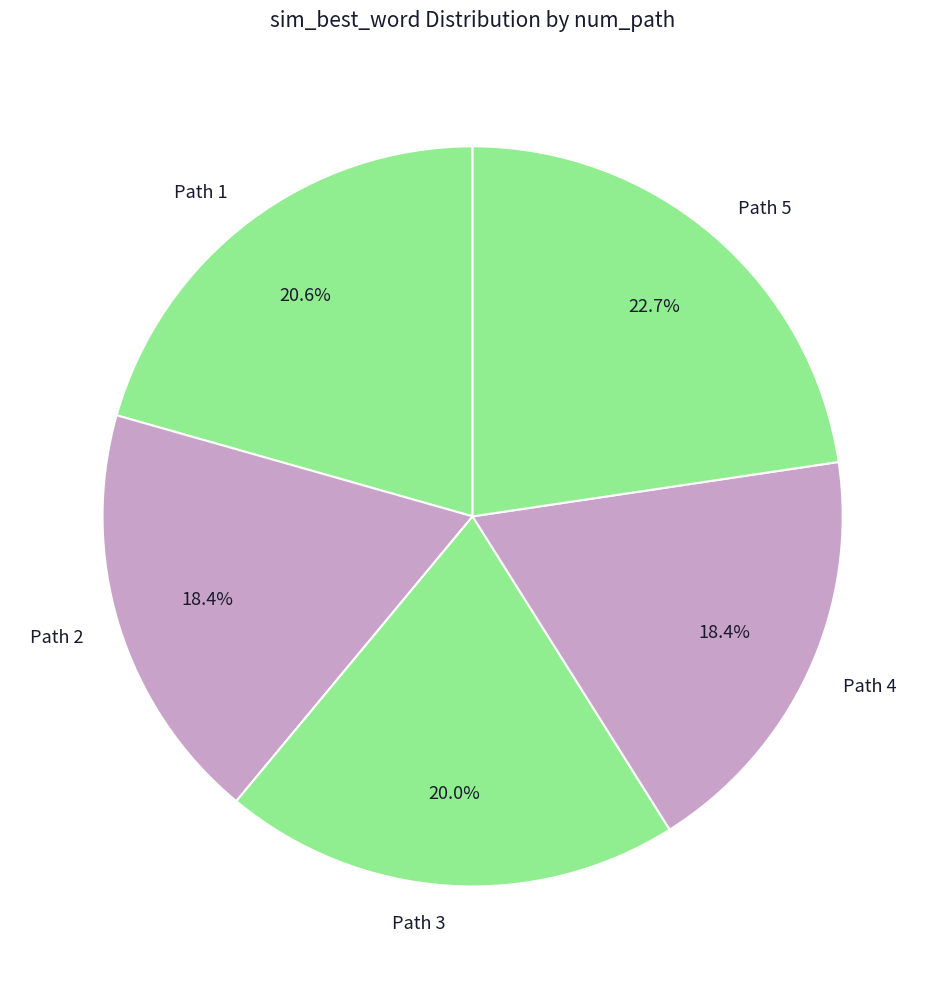

To the nearest percent, what portion does Path 5 represent?

23%